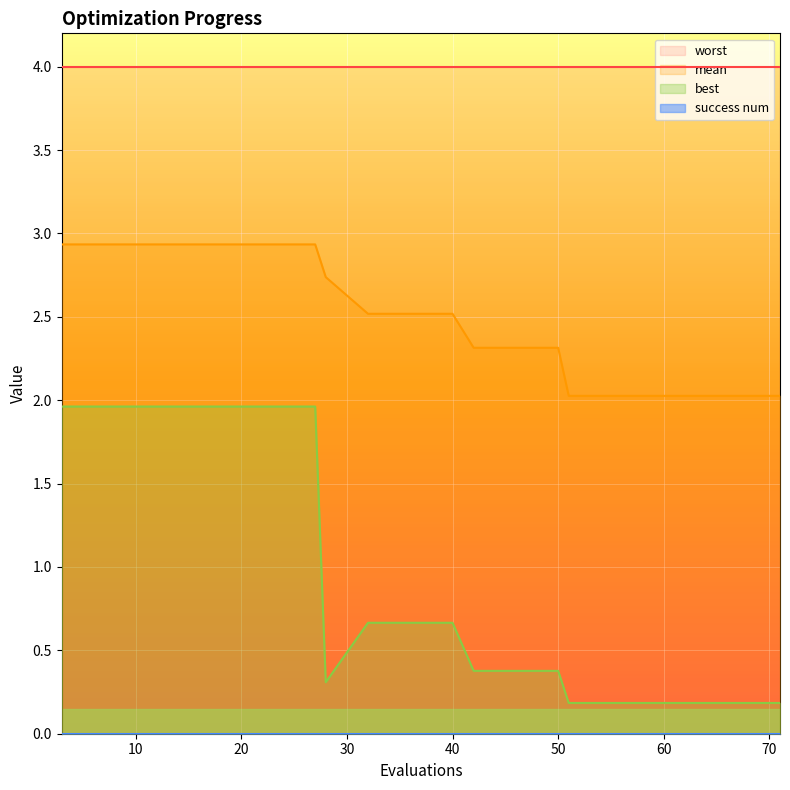

At how many categories does at least one series exceed 2?

20